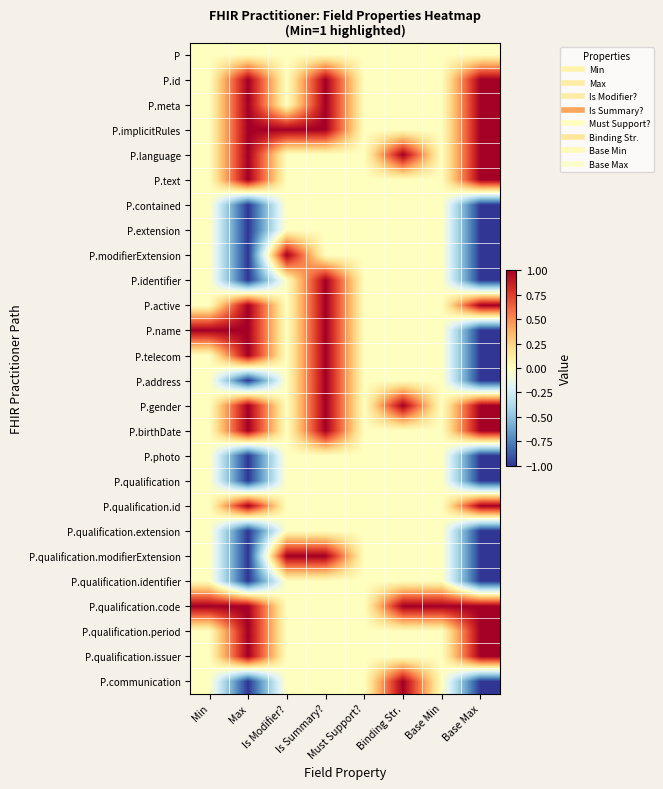

Reading right to left, what are all the values shown in this chart?

P: Base Max=0	Base Min=0	Binding Str.=0	Must Support?=0	Is Summary?=0	Is Modifier?=0	Max=0	Min=0
P.id: Base Max=1	Base Min=0	Binding Str.=0	Must Support?=0	Is Summary?=1	Is Modifier?=0	Max=1	Min=0
P.meta: Base Max=1	Base Min=0	Binding Str.=0	Must Support?=0	Is Summary?=1	Is Modifier?=0	Max=1	Min=0
P.implicitRules: Base Max=1	Base Min=0	Binding Str.=0	Must Support?=0	Is Summary?=1	Is Modifier?=1	Max=1	Min=0
P.language: Base Max=1	Base Min=0	Binding Str.=1	Must Support?=0	Is Summary?=0	Is Modifier?=0	Max=1	Min=0
P.text: Base Max=1	Base Min=0	Binding Str.=0	Must Support?=0	Is Summary?=0	Is Modifier?=0	Max=1	Min=0
P.contained: Base Max=-1	Base Min=0	Binding Str.=0	Must Support?=0	Is Summary?=0	Is Modifier?=0	Max=-1	Min=0
P.extension: Base Max=-1	Base Min=0	Binding Str.=0	Must Support?=0	Is Summary?=0	Is Modifier?=0	Max=-1	Min=0
P.modifierExtension: Base Max=-1	Base Min=0	Binding Str.=0	Must Support?=0	Is Summary?=0	Is Modifier?=1	Max=-1	Min=0
P.identifier: Base Max=-1	Base Min=0	Binding Str.=0	Must Support?=0	Is Summary?=1	Is Modifier?=0	Max=-1	Min=0
P.active: Base Max=1	Base Min=0	Binding Str.=0	Must Support?=0	Is Summary?=1	Is Modifier?=0	Max=1	Min=0
P.name: Base Max=-1	Base Min=0	Binding Str.=0	Must Support?=0	Is Summary?=1	Is Modifier?=0	Max=1	Min=1
P.telecom: Base Max=-1	Base Min=0	Binding Str.=0	Must Support?=0	Is Summary?=1	Is Modifier?=0	Max=1	Min=0
P.address: Base Max=-1	Base Min=0	Binding Str.=0	Must Support?=0	Is Summary?=1	Is Modifier?=0	Max=-1	Min=0
P.gender: Base Max=1	Base Min=0	Binding Str.=1	Must Support?=0	Is Summary?=1	Is Modifier?=0	Max=1	Min=0
P.birthDate: Base Max=1	Base Min=0	Binding Str.=0	Must Support?=0	Is Summary?=1	Is Modifier?=0	Max=1	Min=0
P.photo: Base Max=-1	Base Min=0	Binding Str.=0	Must Support?=0	Is Summary?=0	Is Modifier?=0	Max=-1	Min=0
P.qualification: Base Max=-1	Base Min=0	Binding Str.=0	Must Support?=0	Is Summary?=0	Is Modifier?=0	Max=-1	Min=0
P.qualification.id: Base Max=1	Base Min=0	Binding Str.=0	Must Support?=0	Is Summary?=0	Is Modifier?=0	Max=1	Min=0
P.qualification.extension: Base Max=-1	Base Min=0	Binding Str.=0	Must Support?=0	Is Summary?=0	Is Modifier?=0	Max=-1	Min=0
P.qualification.modifierExtension: Base Max=-1	Base Min=0	Binding Str.=0	Must Support?=0	Is Summary?=1	Is Modifier?=1	Max=-1	Min=0
P.qualification.identifier: Base Max=-1	Base Min=0	Binding Str.=0	Must Support?=0	Is Summary?=0	Is Modifier?=0	Max=-1	Min=0
P.qualification.code: Base Max=1	Base Min=1	Binding Str.=1	Must Support?=0	Is Summary?=0	Is Modifier?=0	Max=1	Min=1
P.qualification.period: Base Max=1	Base Min=0	Binding Str.=0	Must Support?=0	Is Summary?=0	Is Modifier?=0	Max=1	Min=0
P.qualification.issuer: Base Max=1	Base Min=0	Binding Str.=0	Must Support?=0	Is Summary?=0	Is Modifier?=0	Max=1	Min=0
P.communication: Base Max=-1	Base Min=0	Binding Str.=1	Must Support?=0	Is Summary?=0	Is Modifier?=0	Max=-1	Min=0